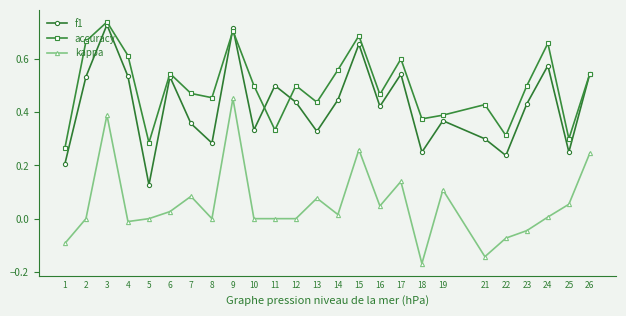

Rank the series by their average value, from lowest to highest.

kappa, f1, accuracy